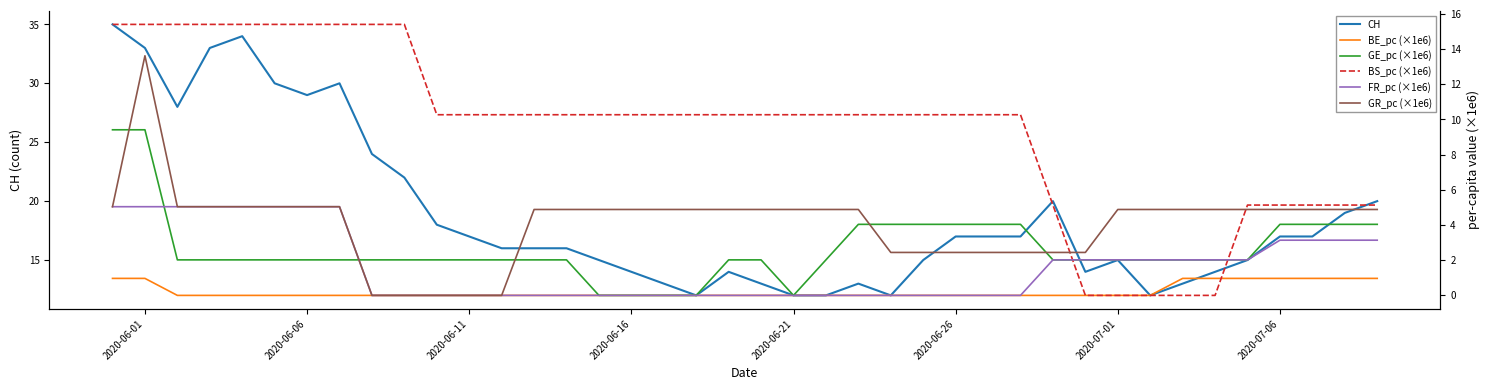

What are all the series names shown in the legend?

CH, BE_pc (×1e6), GE_pc (×1e6), BS_pc (×1e6), FR_pc (×1e6), GR_pc (×1e6)